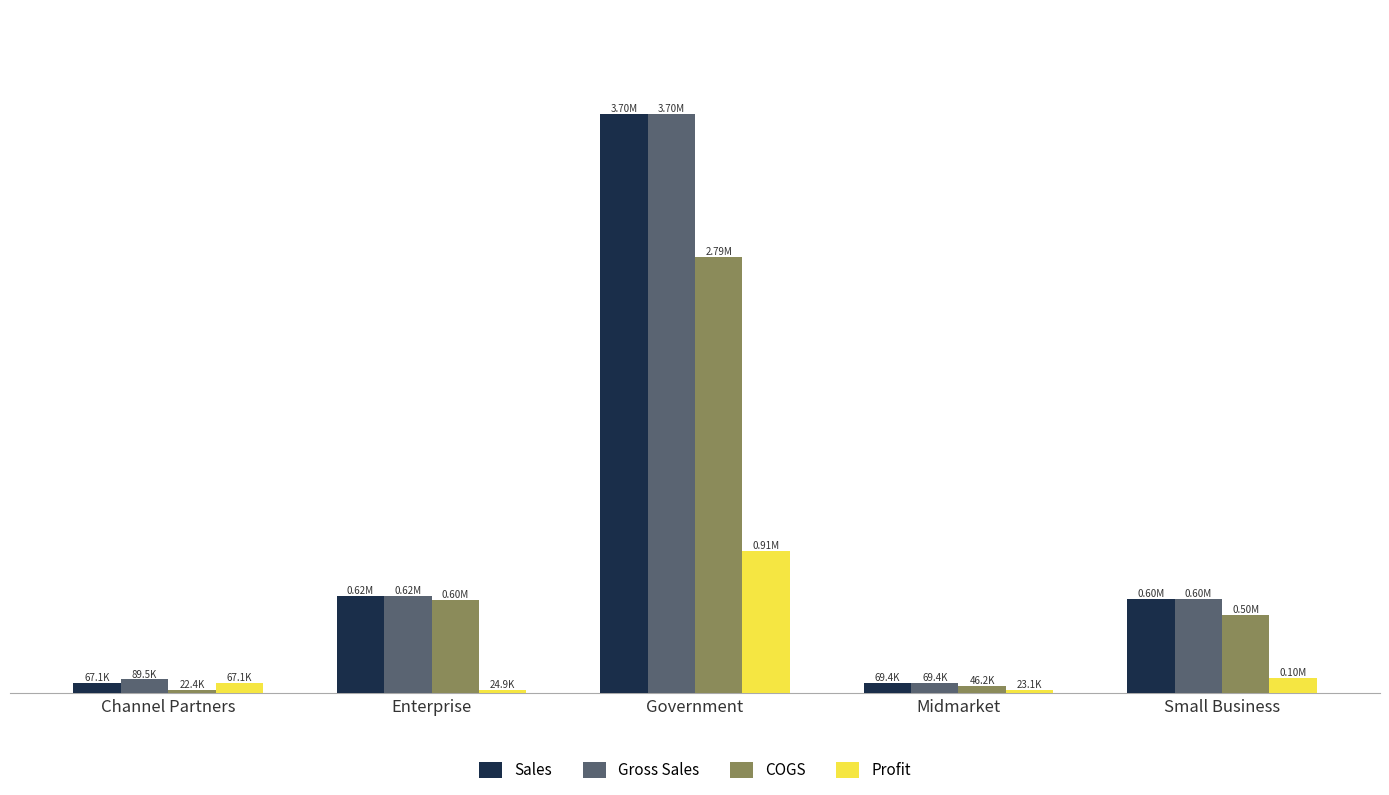

What value does the Sales series have at Small Business?

600300